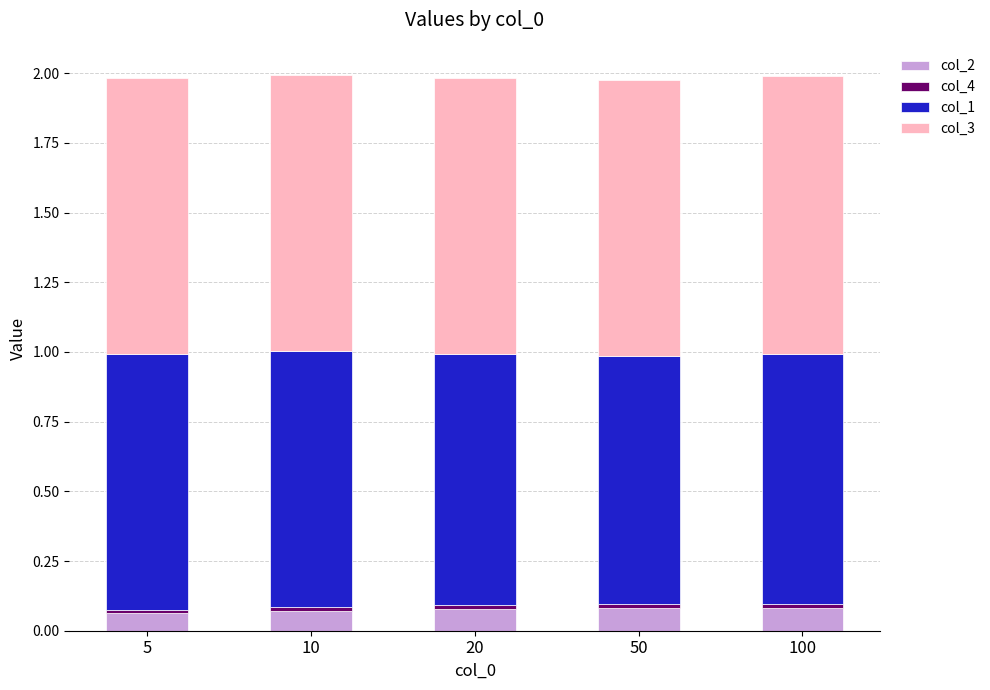

The value of col_2 at 10 is 0.0. True or false?

False